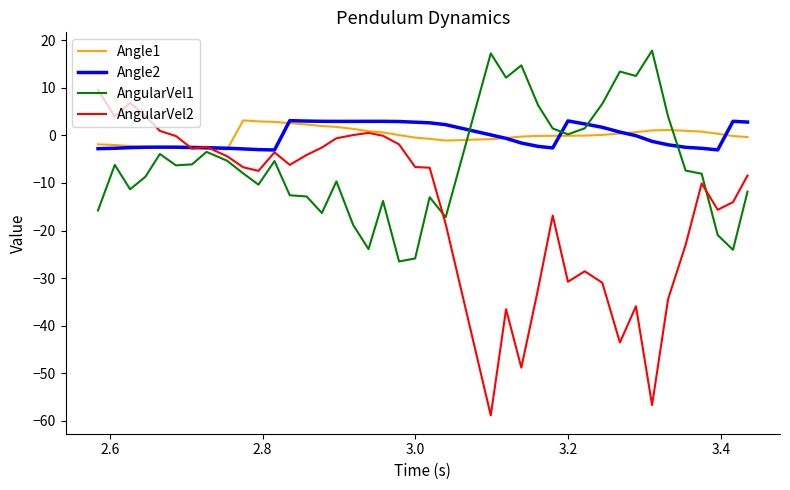

Which series has the widest spread of values?

AngularVel2